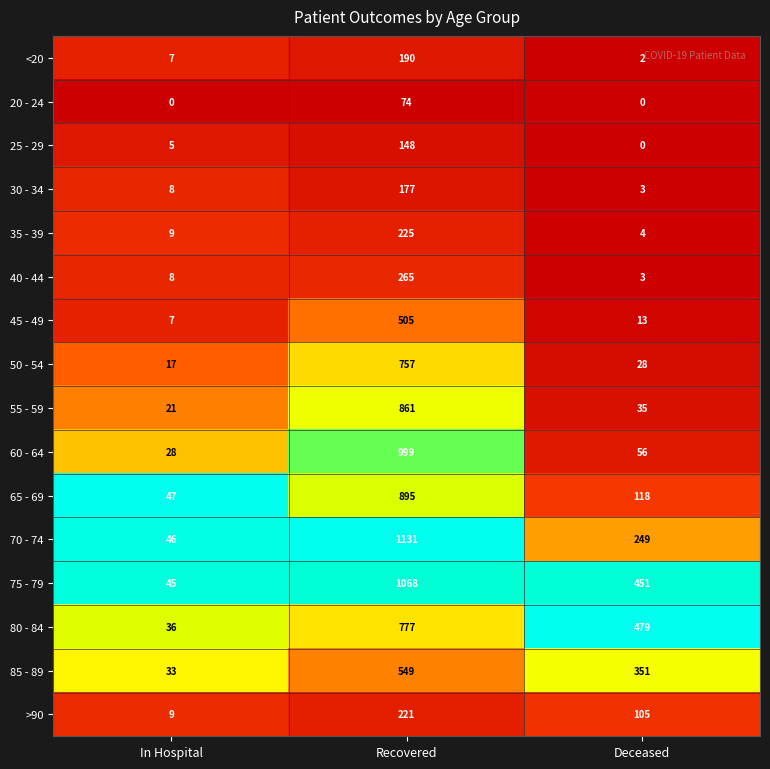

At which label is 85 - 89 closest to 291?

Deceased